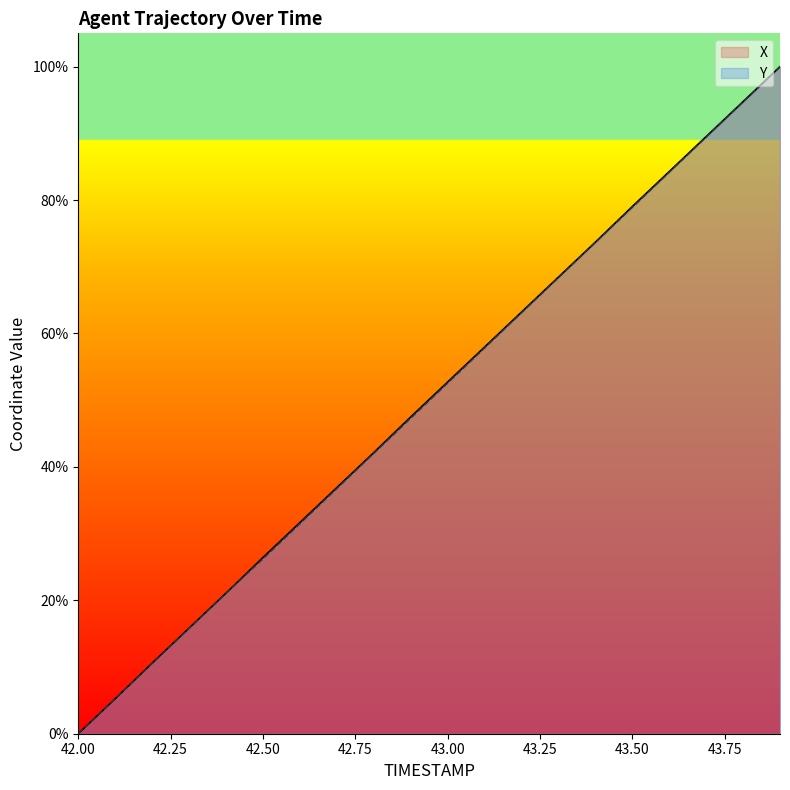

What are all the series names shown in the legend?

X, Y